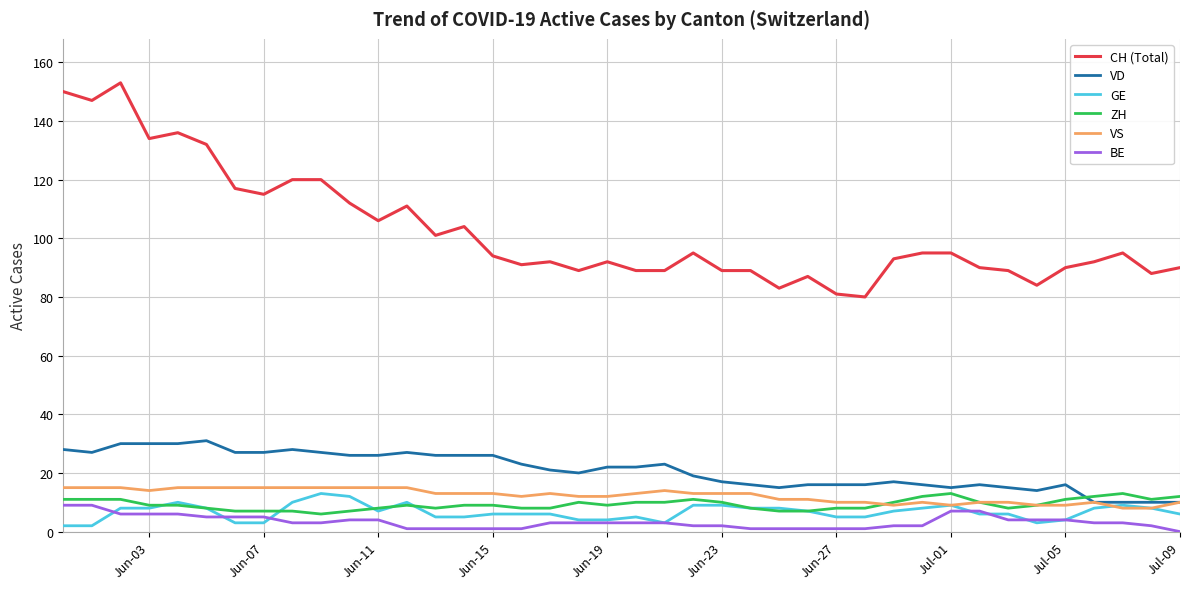

True or false: VD and BE cross at least once.

False